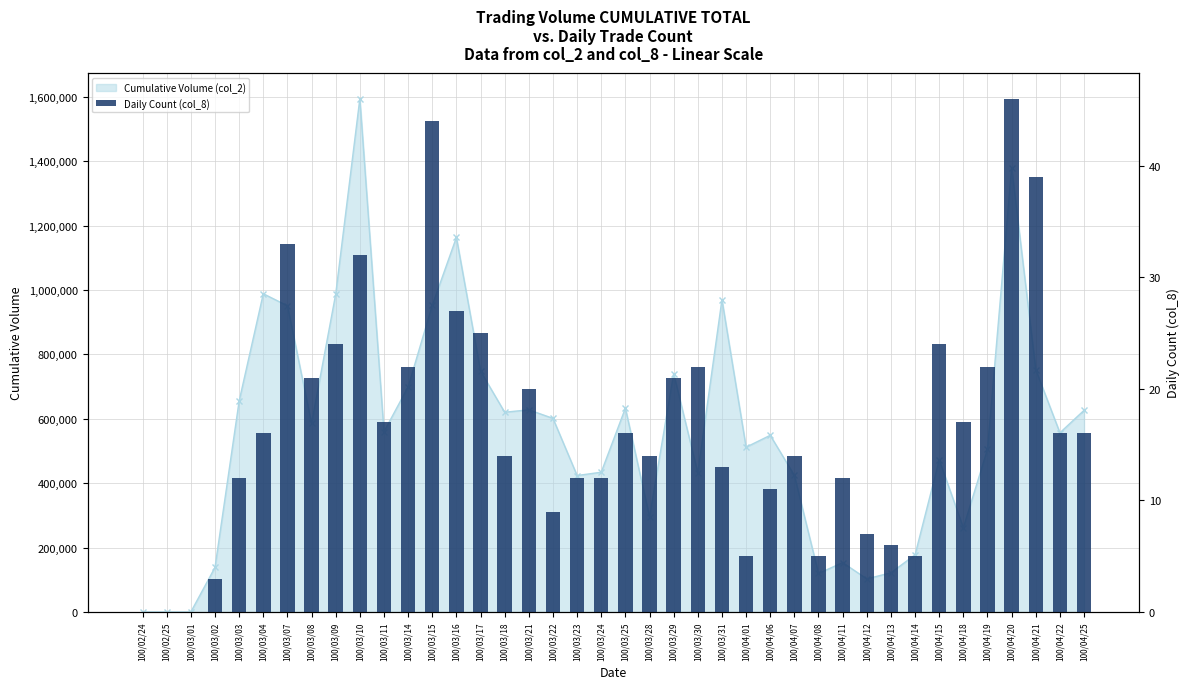

Rank the categories by value from highest to lowest.

100/04/20, 100/03/15, 100/04/21, 100/03/07, 100/03/10, 100/03/16, 100/03/17, 100/03/09, 100/04/15, 100/03/14, 100/03/30, 100/04/19, 100/03/08, 100/03/29, 100/03/21, 100/03/11, 100/04/18, 100/03/04, 100/03/25, 100/04/22, 100/04/25, 100/03/18, 100/03/28, 100/04/07, 100/03/31, 100/03/03, 100/03/23, 100/03/24, 100/04/11, 100/04/06, 100/03/22, 100/04/12, 100/04/13, 100/04/01, 100/04/08, 100/04/14, 100/03/02, 100/02/24, 100/02/25, 100/03/01